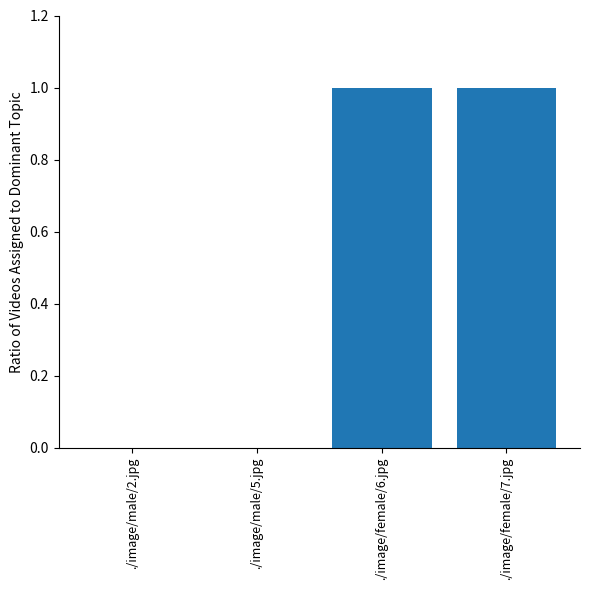

What is the sum of the values at ./image/female/7.jpg and ./image/male/2.jpg?

1